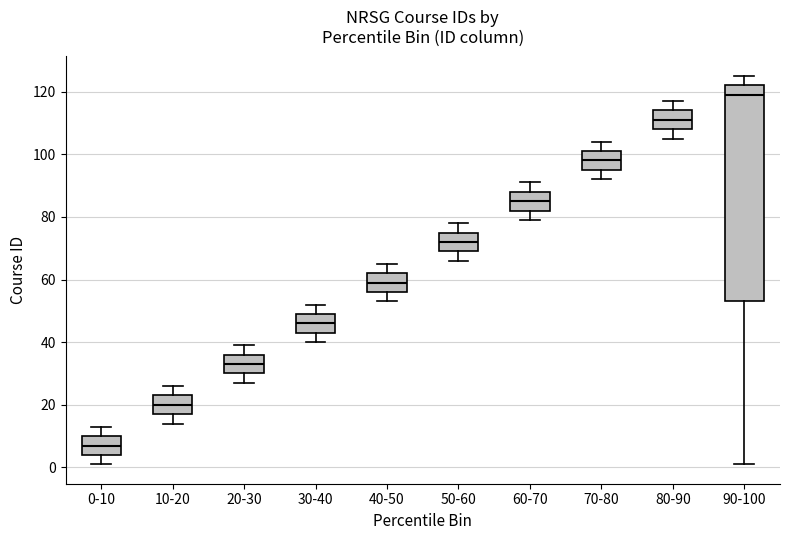

Reading left to right, read every box against the y-axis: the position of its median line, the range the box covers, and the ends of its whiskers. The values are not printed on the chart, so give them approximately, as read against the axis.

0-10: median 8, box 4 to 10, whiskers 2 to 14
10-20: median 20, box 18 to 24, whiskers 14 to 26
20-30: median 34, box 30 to 36, whiskers 28 to 40
30-40: median 46, box 44 to 50, whiskers 40 to 52
40-50: median 60, box 56 to 62, whiskers 54 to 66
50-60: median 72, box 70 to 76, whiskers 66 to 78
60-70: median 86, box 82 to 88, whiskers 80 to 92
70-80: median 98, box 96 to 102, whiskers 92 to 104
80-90: median 112, box 108 to 114, whiskers 106 to 118
90-100: median 120, box 54 to 122, whiskers 2 to 126